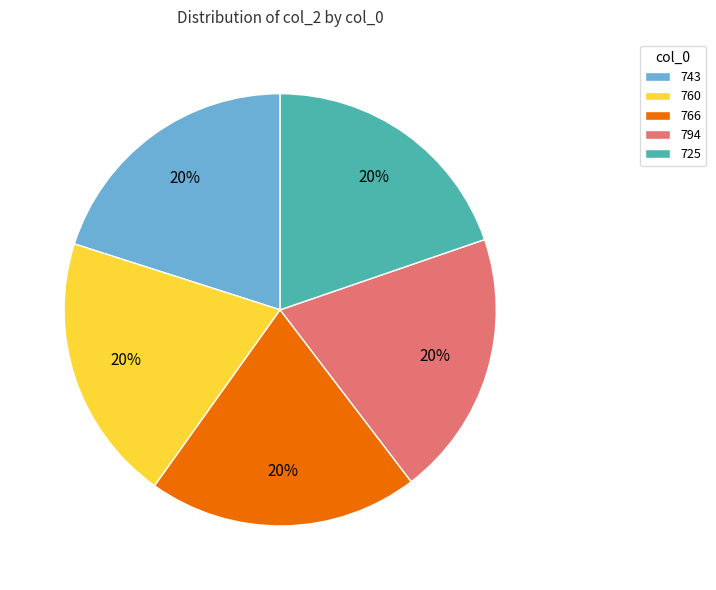

The 743 slice represents 6% of the pie. True or false?

False